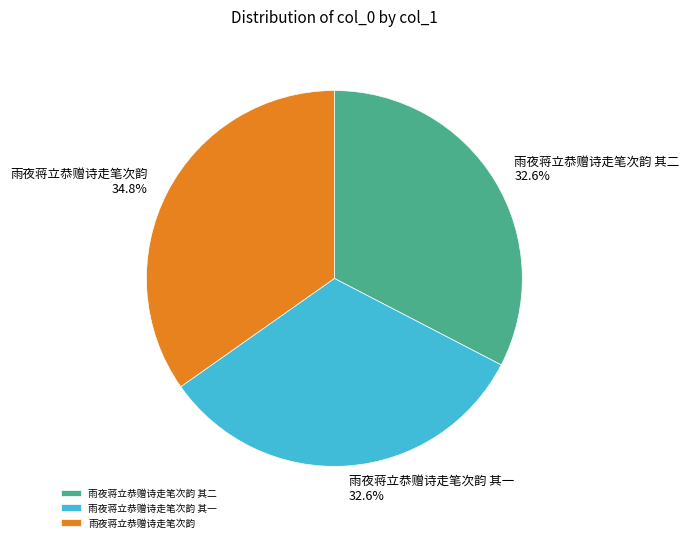

To the nearest percent, what is the difference between the largest and smallest slice percentages?

2%